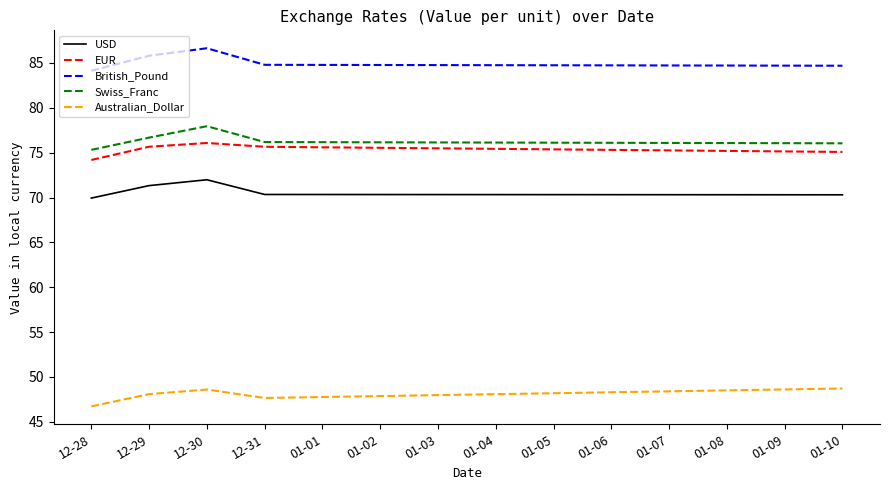

What is the difference between the EUR values at 12-28 and 01-10?

0.9